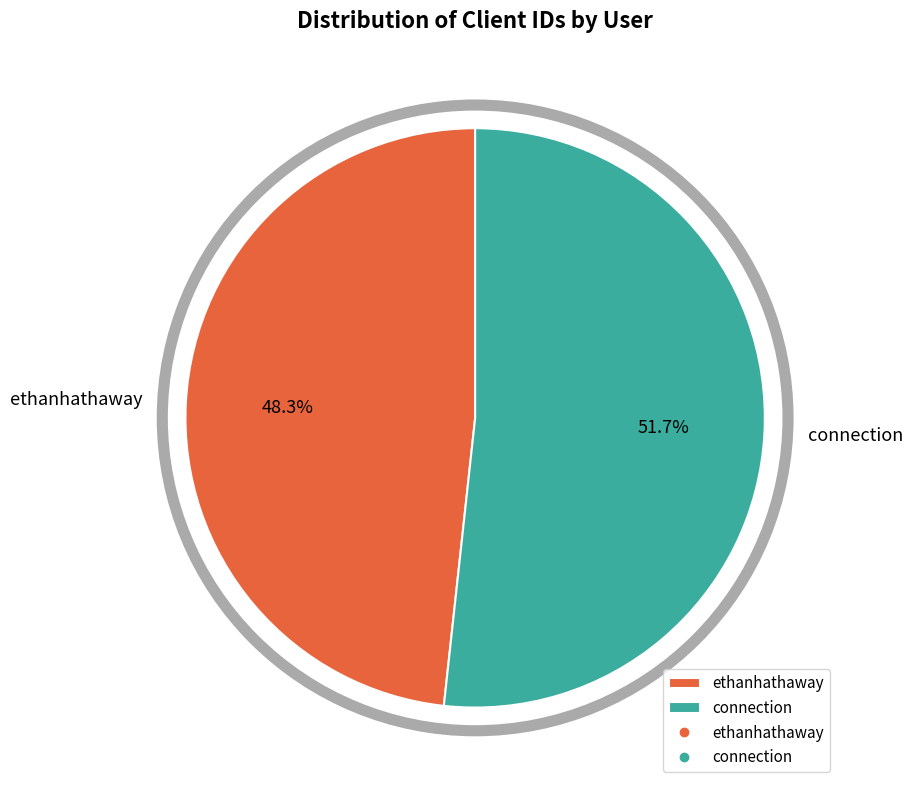

How many segments does this pie chart have?

2